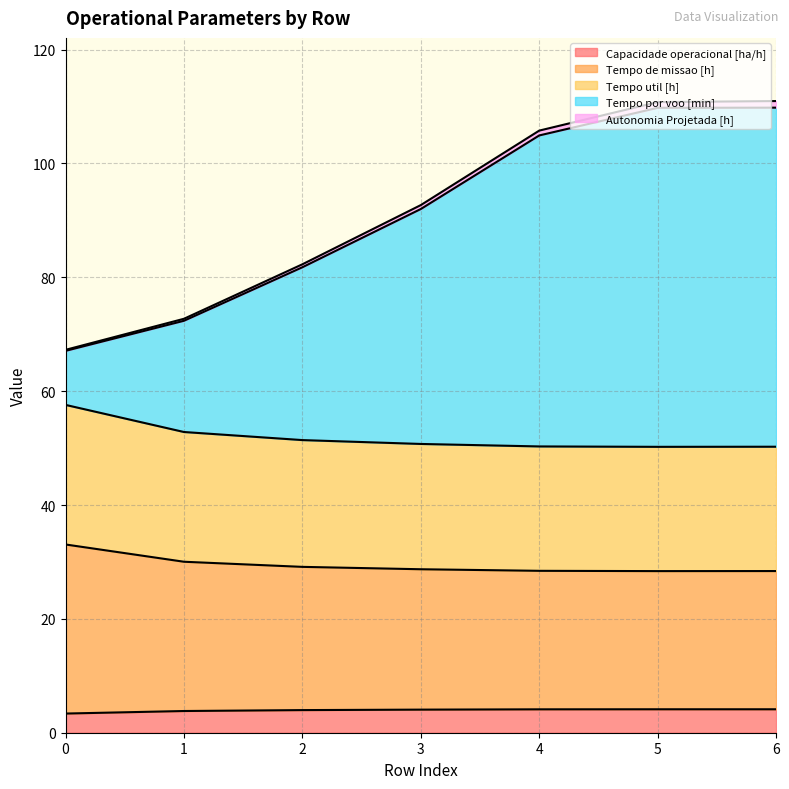

Is the value of Tempo util [h] at 0 greater than the value of Tempo por voo [min] at 3?

No